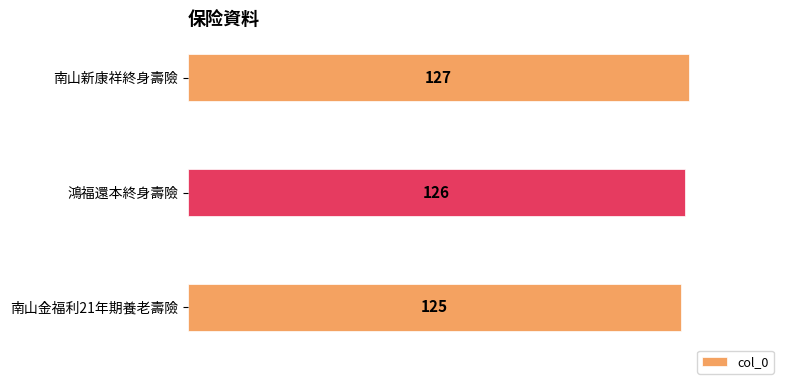

What is the ratio of the value at 南山新康祥終身壽險 to the value at 鴻福還本終身壽險?

1.0